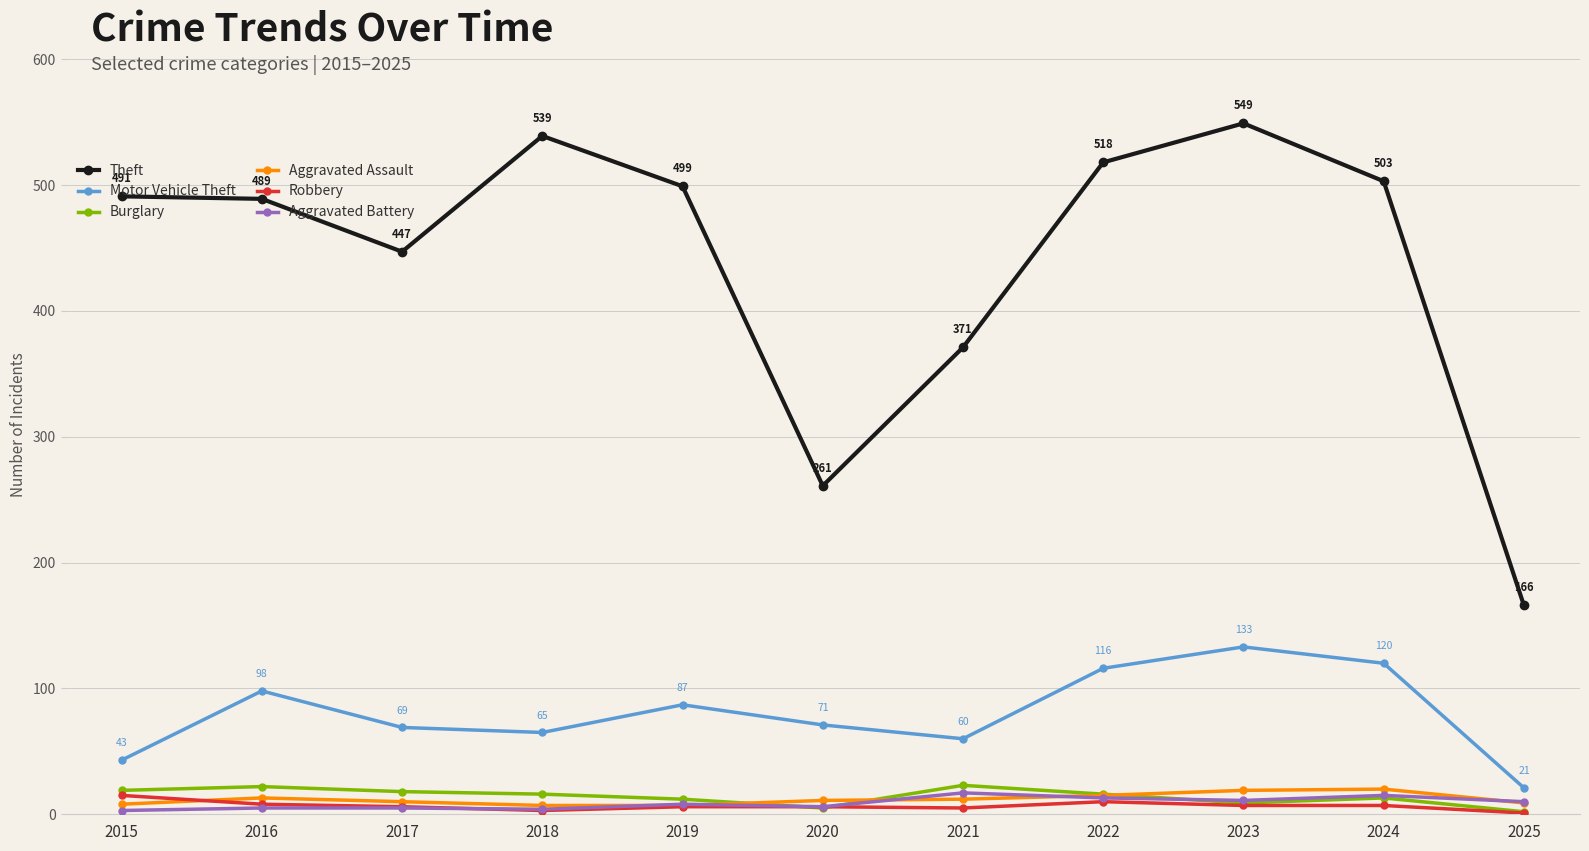

What is the greatest value displayed?

549